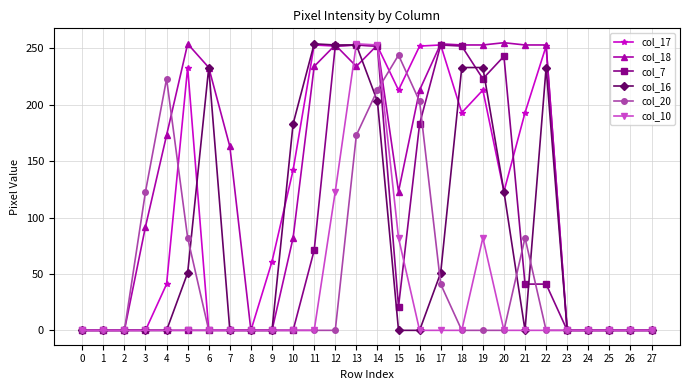

How many lines are shown in the chart?

6